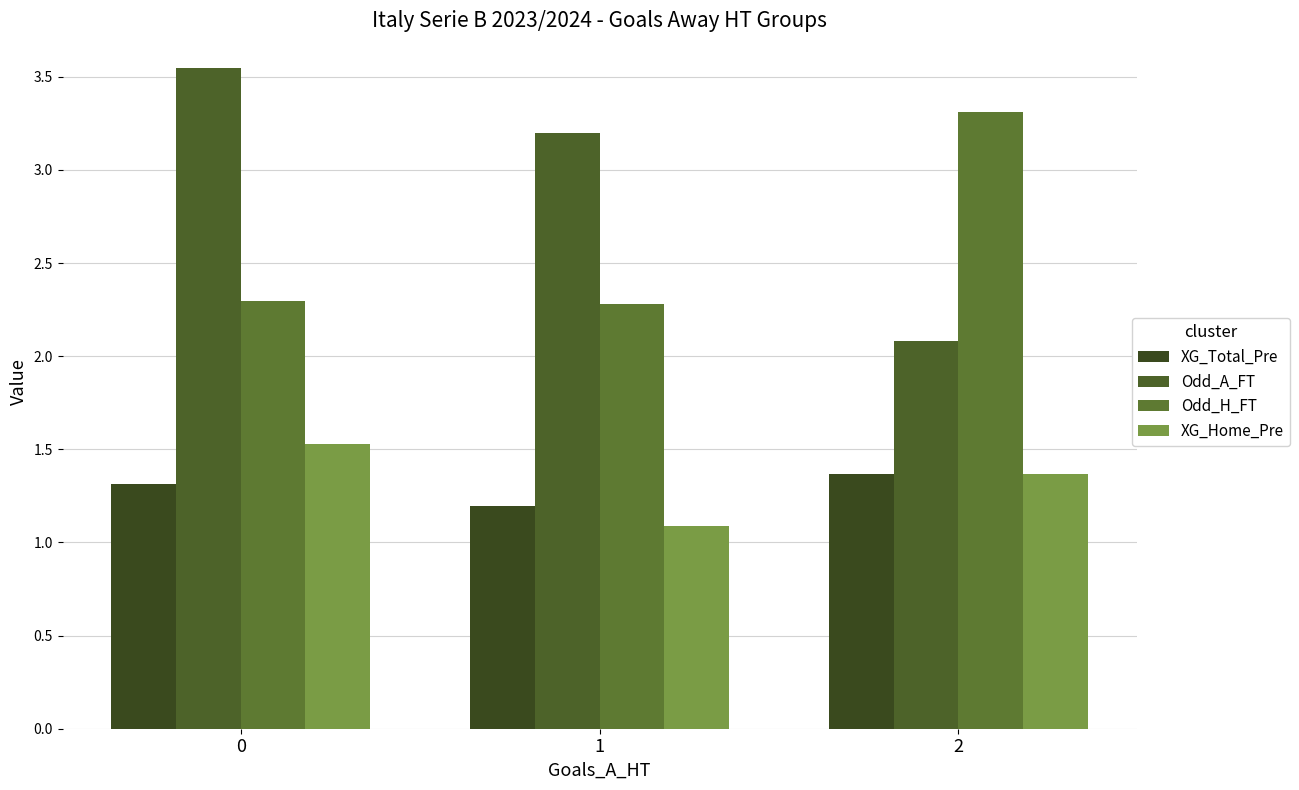

How many groups of bars are there?

3